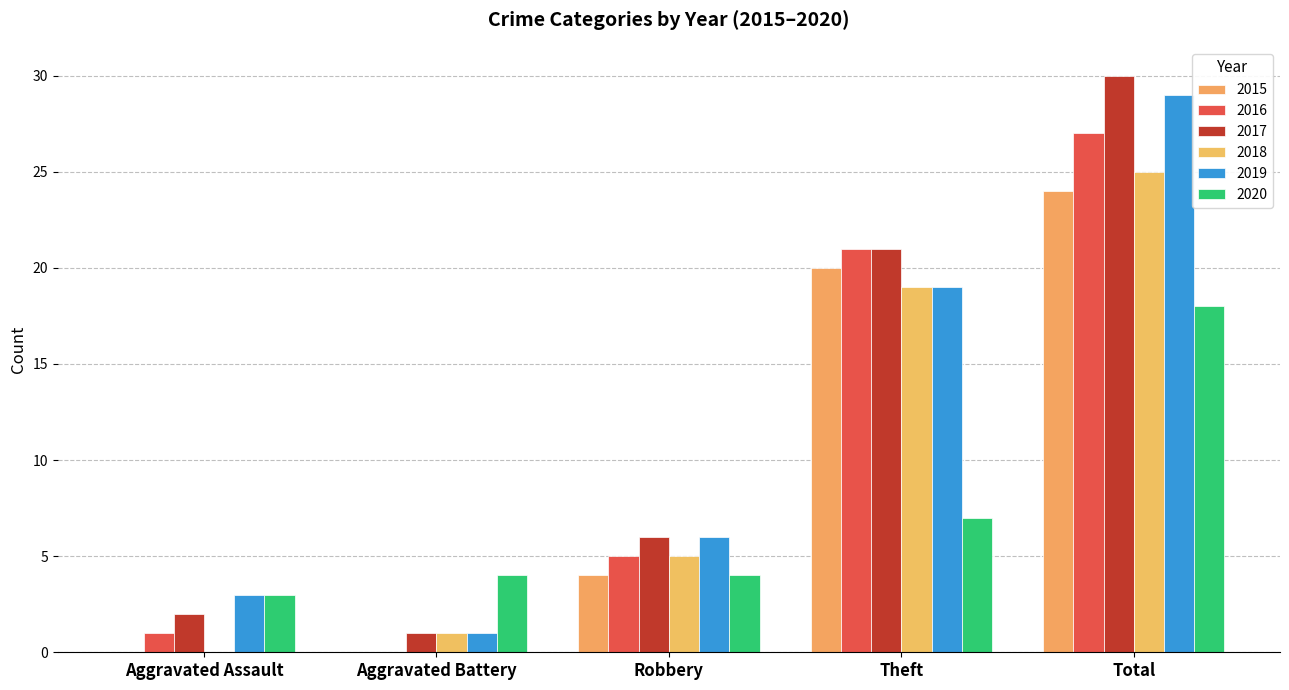

Where is 2017 nearest to the value 15?

Theft